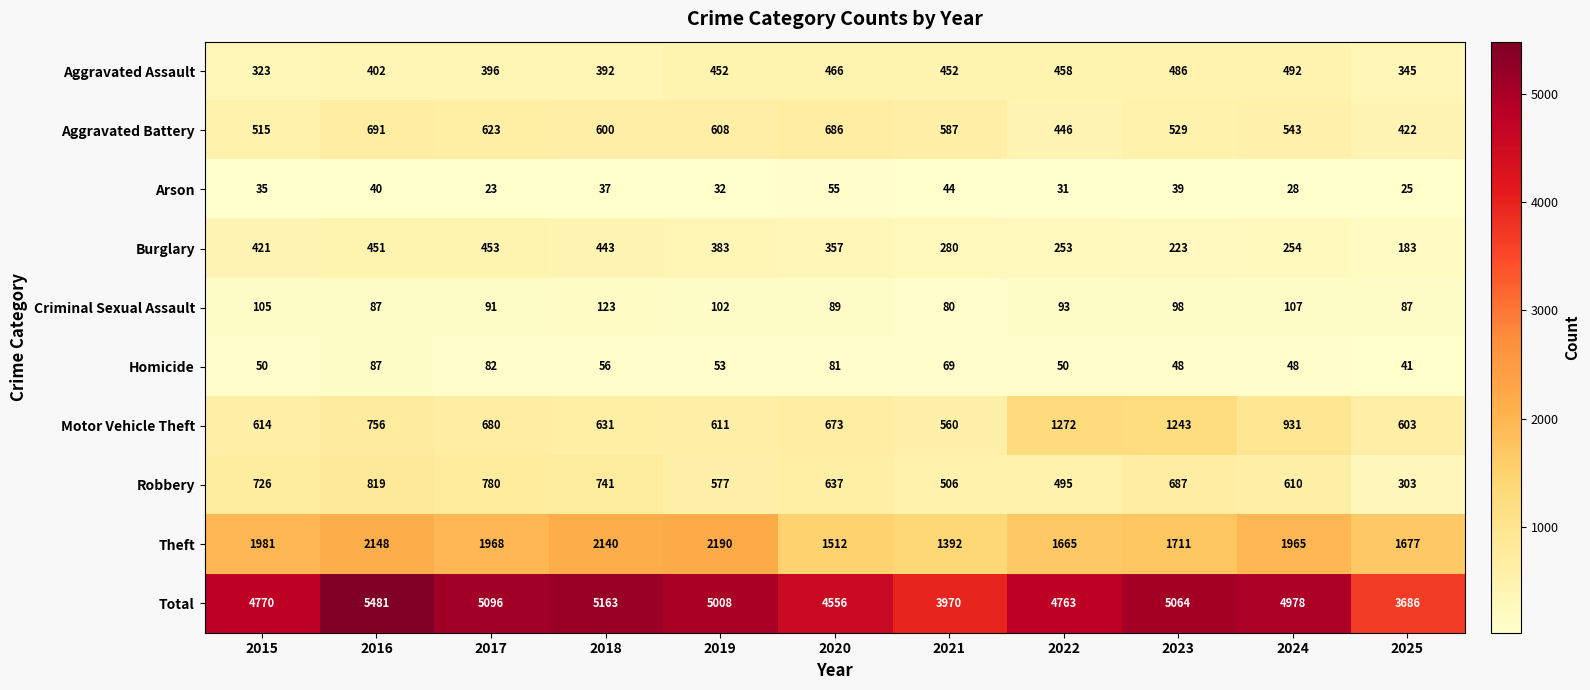

What is the spread (max minus min) of values at 2022?

4732